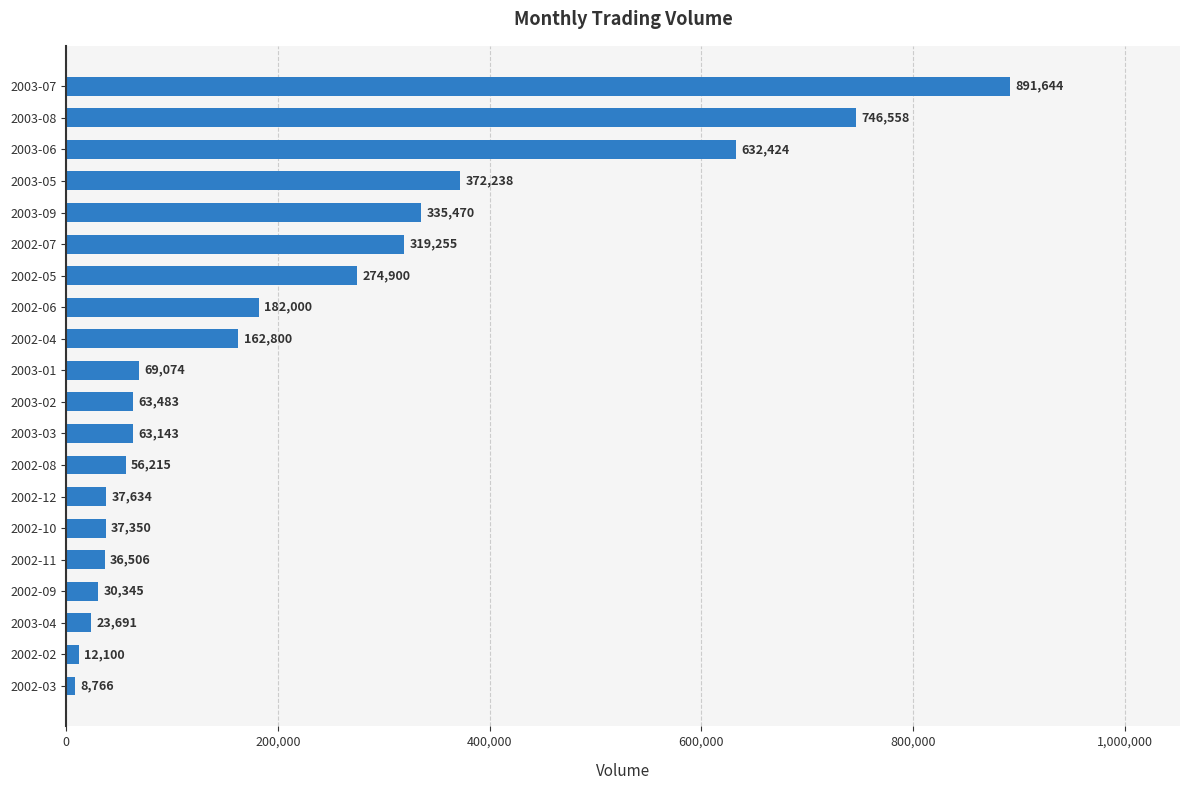

How many values are below 69074?

10